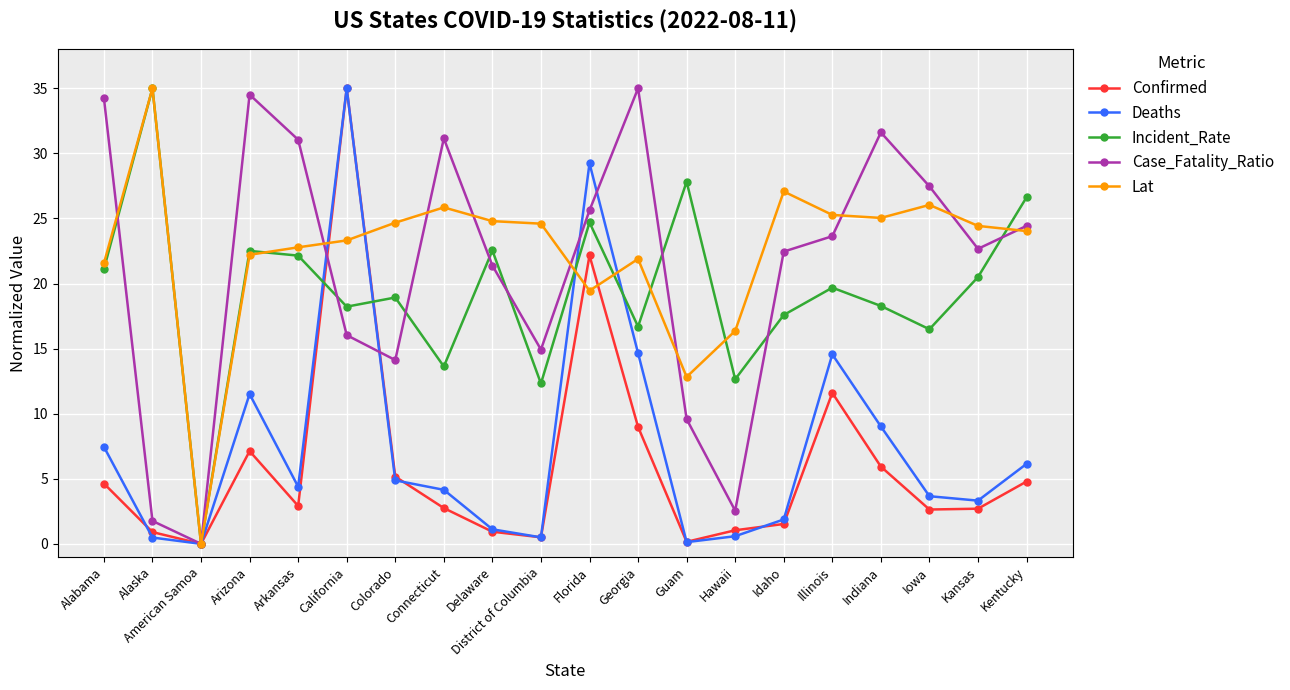

What is the maximum value shown in the chart?

35.0